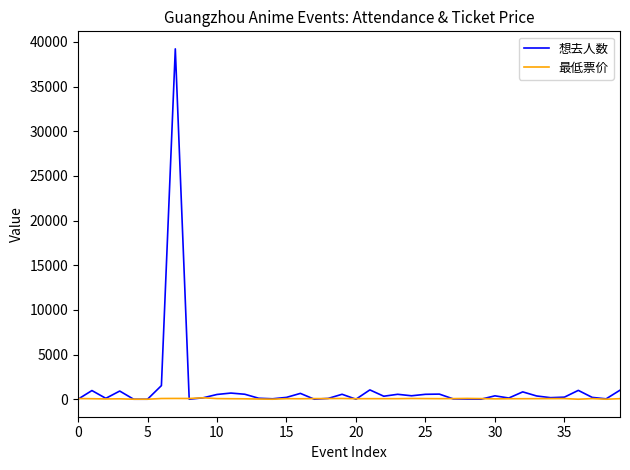

Count the number of data series in this chart.

2